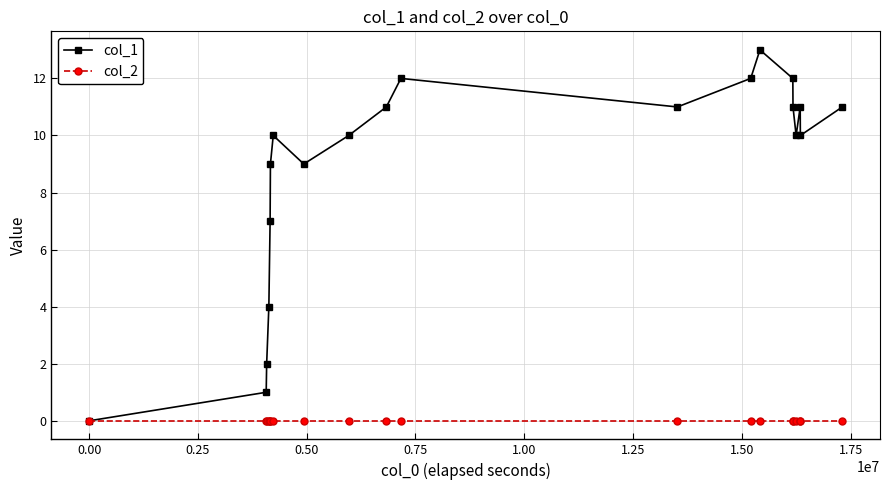

In col_1, how many points are higher than both neighbors (excluding endpoints)?

4